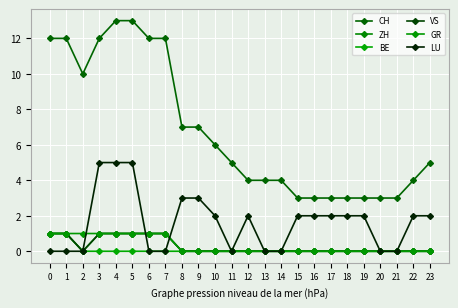

In LU, how many points are higher than both neighbors (excluding endpoints)?

1